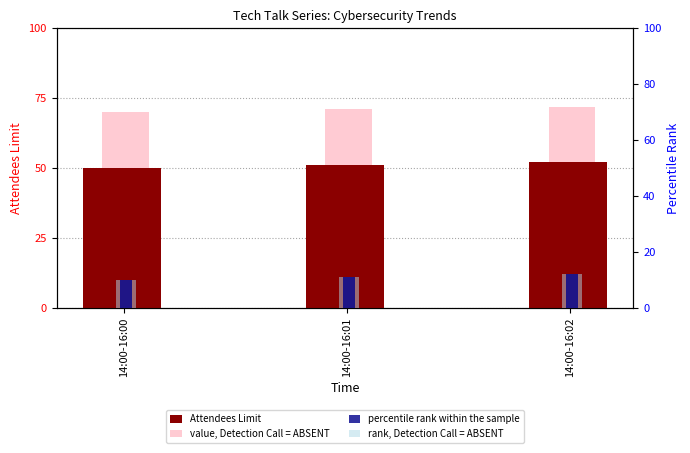

What is the spread (max minus min) of values at 14:00-16:01?

60